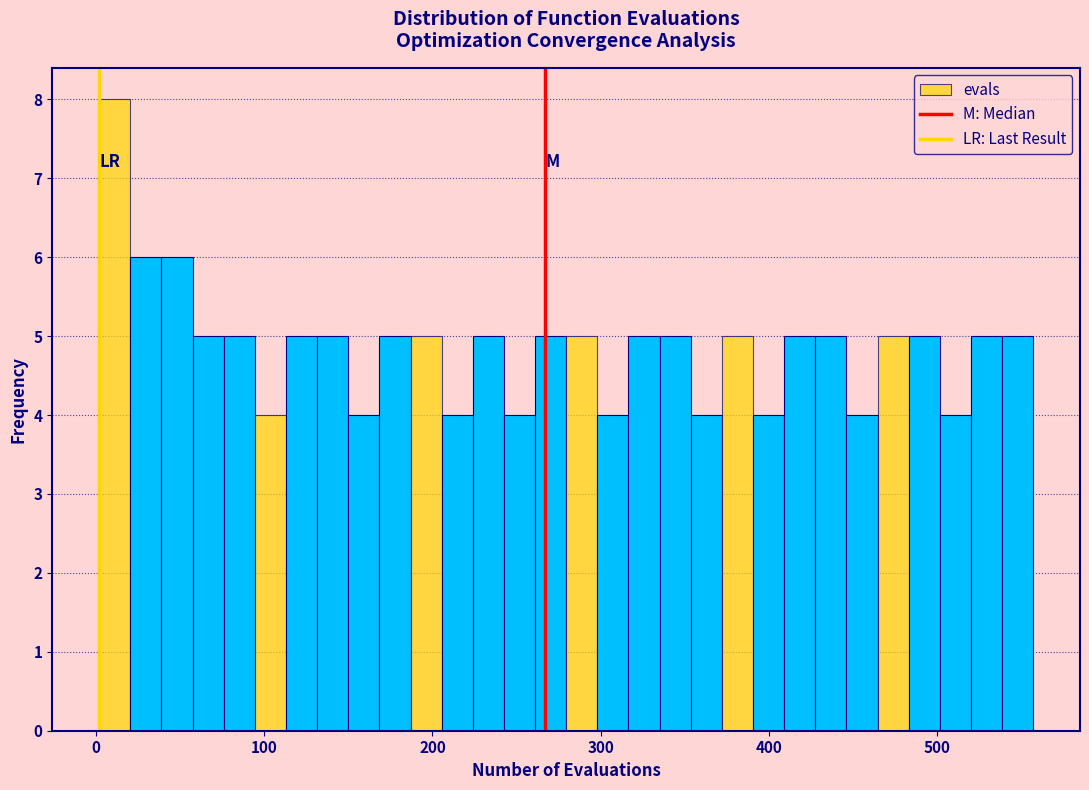

Around what value on the x-axis is the tallest bar? Give the approximate position of its centre, as read against the axis.

10